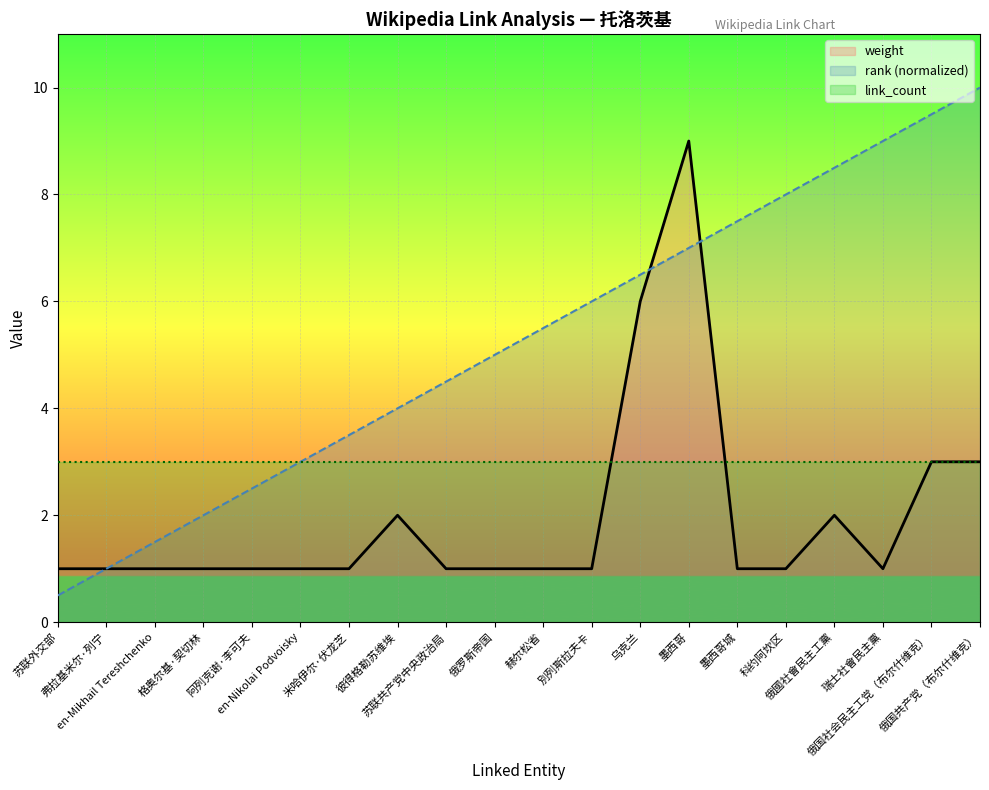

What is the minimum value shown in the chart?

0.5